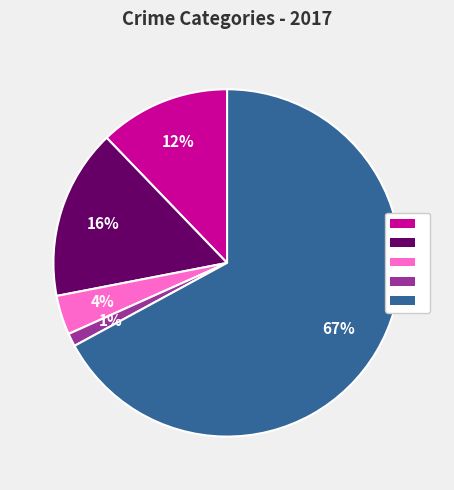

Does any single category account for the majority?

Yes